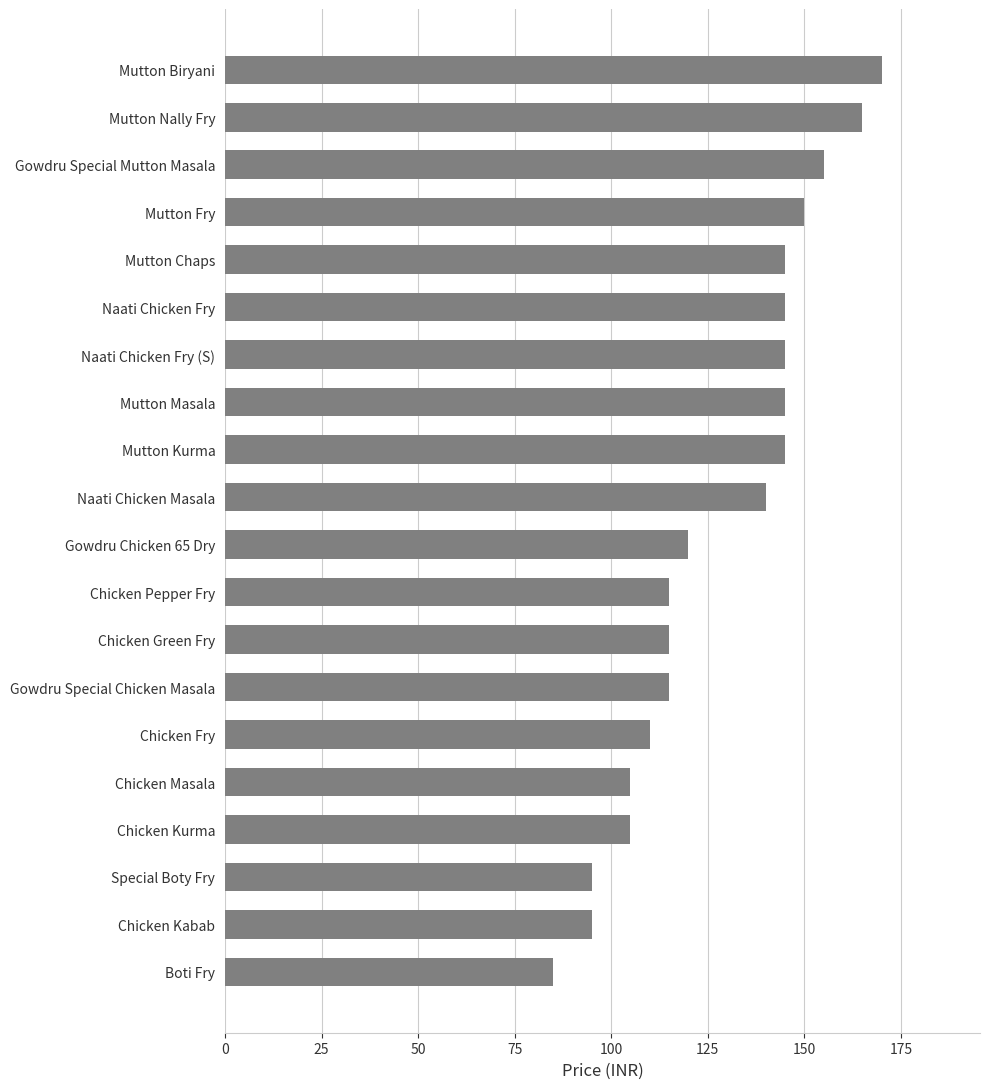

What is the change in value from Mutton Fry to Special Boty Fry?

-55